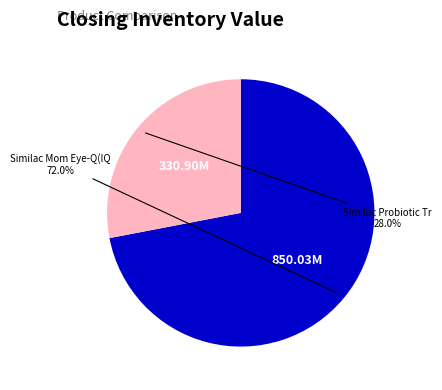

Does any single category account for the majority?

Yes